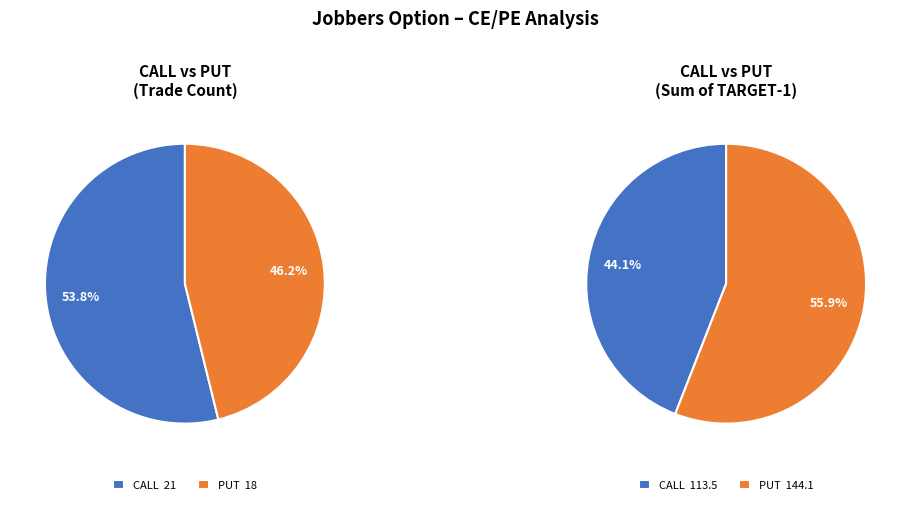

What is the largest slice in the pie chart?

PUT